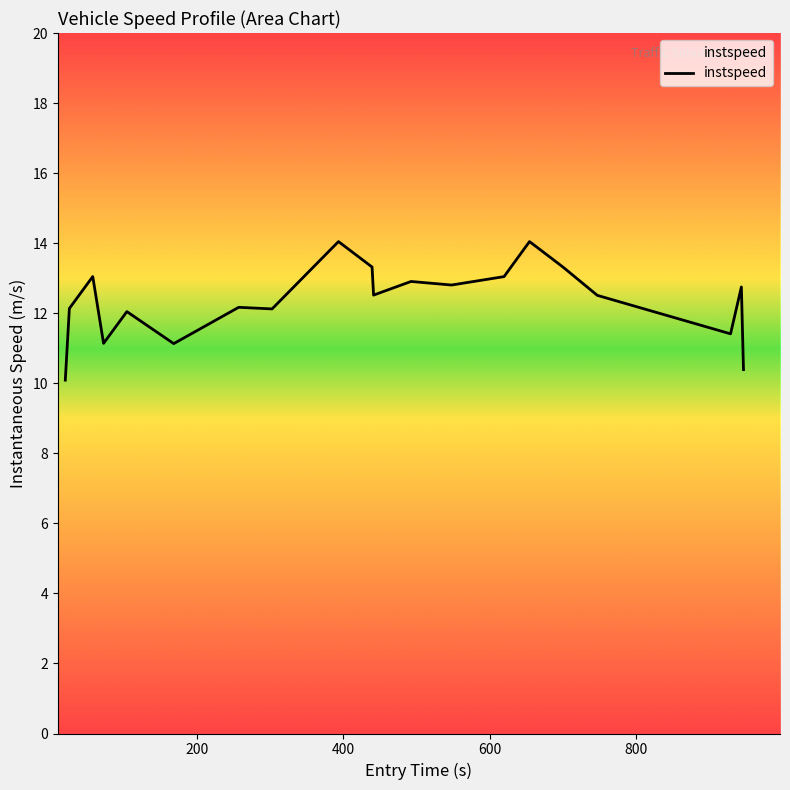

What is the difference between the maximum and minimum values?

4.0